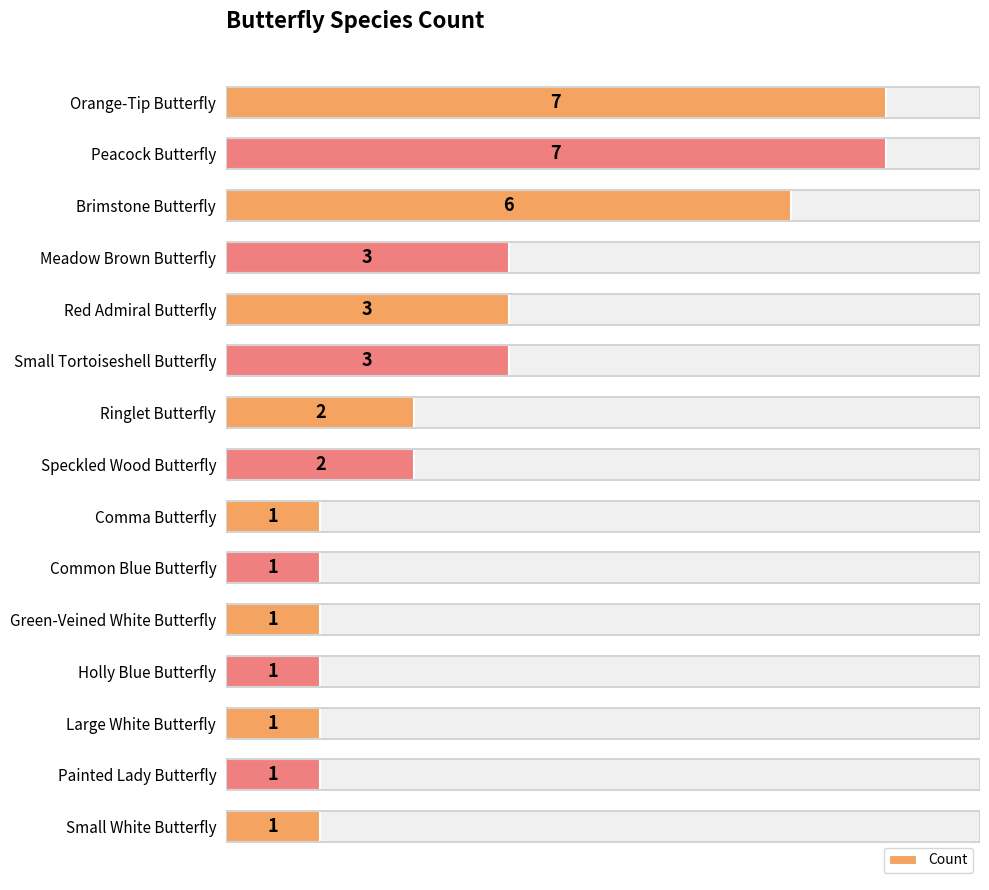

What is the difference between the second highest and minimum values?

6